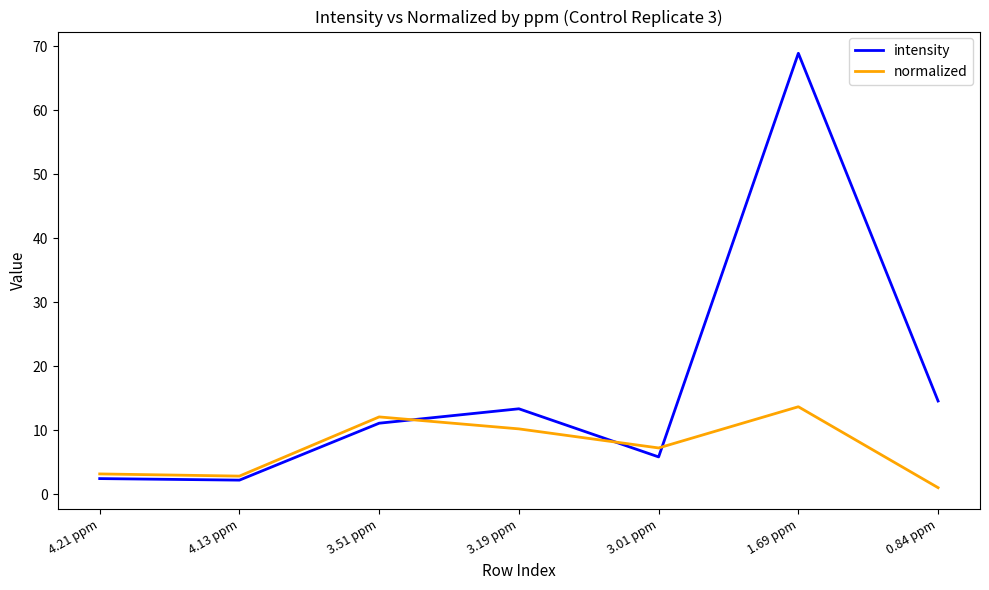

At which category is the sum across all series the highest?

1.69 ppm